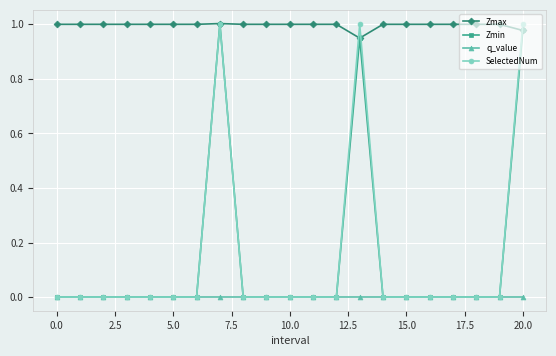

Which series has the largest total across all categories?

Zmax